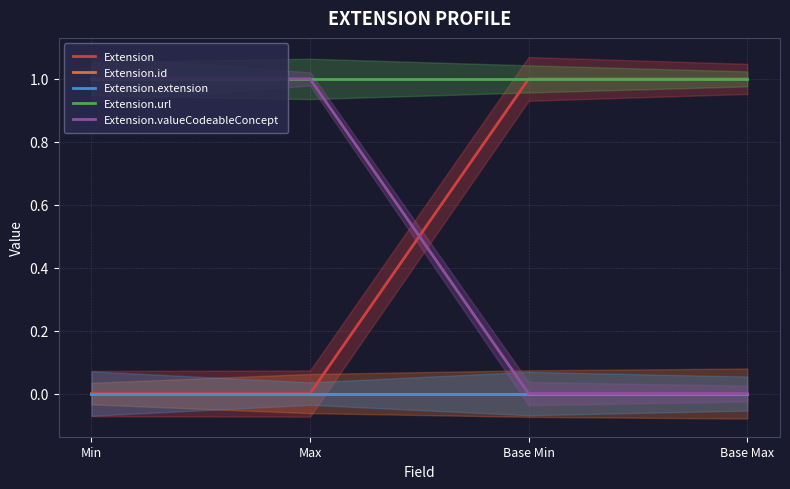

Which category has the lowest value in the Extension.extension series?

Min